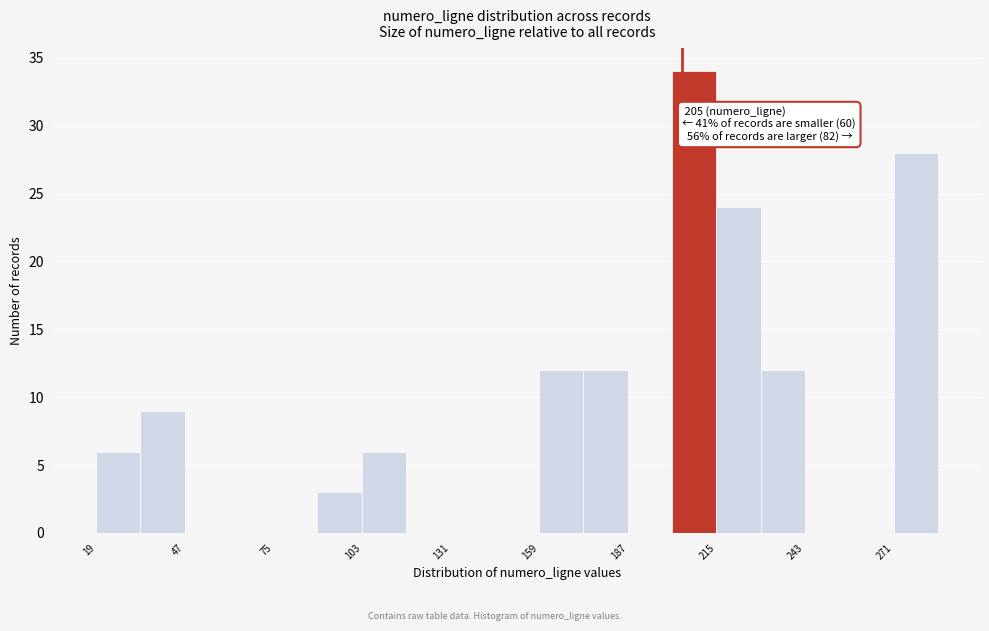

Around what value on the x-axis is the tallest bar? Give the approximate position of its centre, as read against the axis.

210